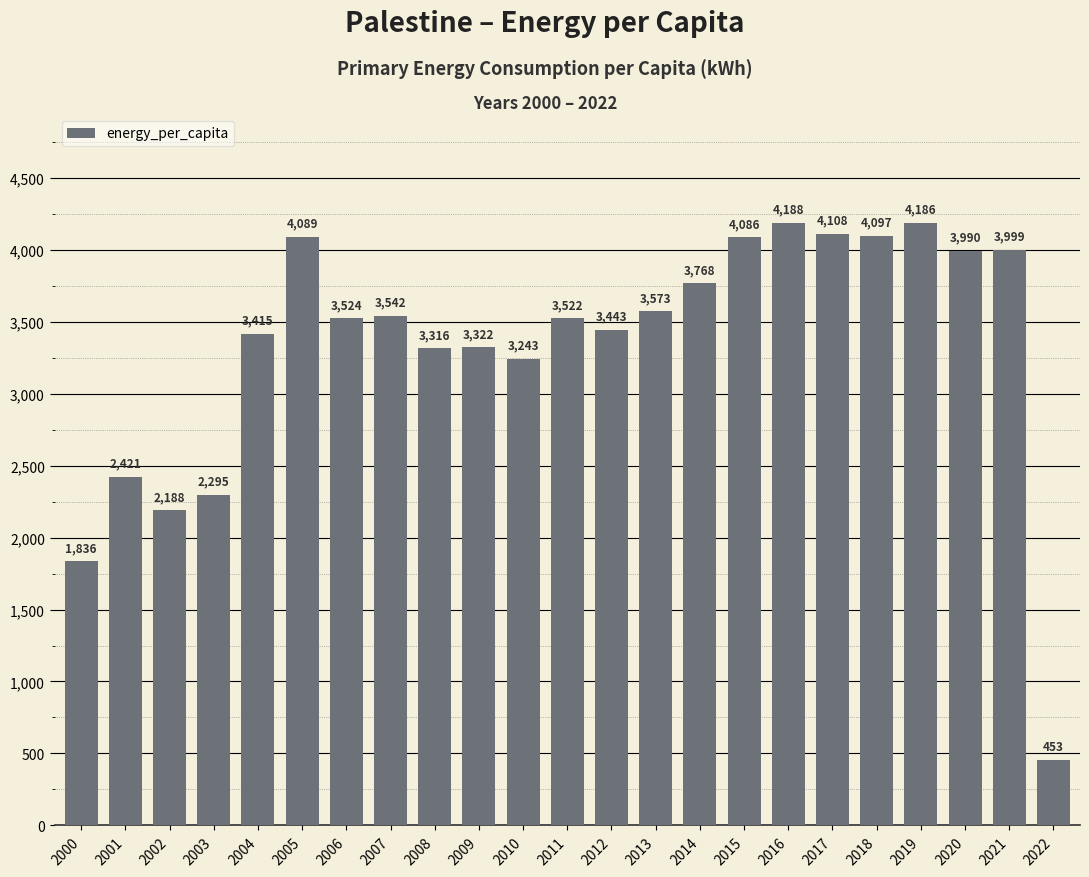

At which category does the chart reach its peak across all series?

2016